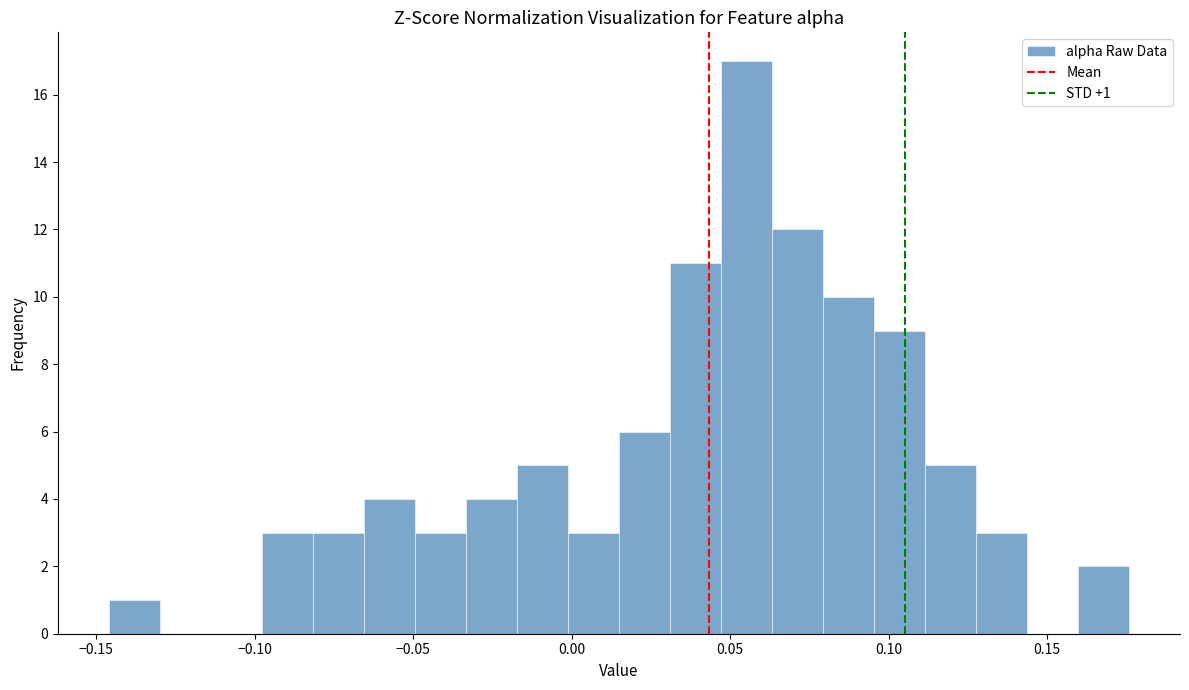

Around what value on the x-axis is the tallest bar? Give the approximate position of its centre, as read against the axis.

0.055